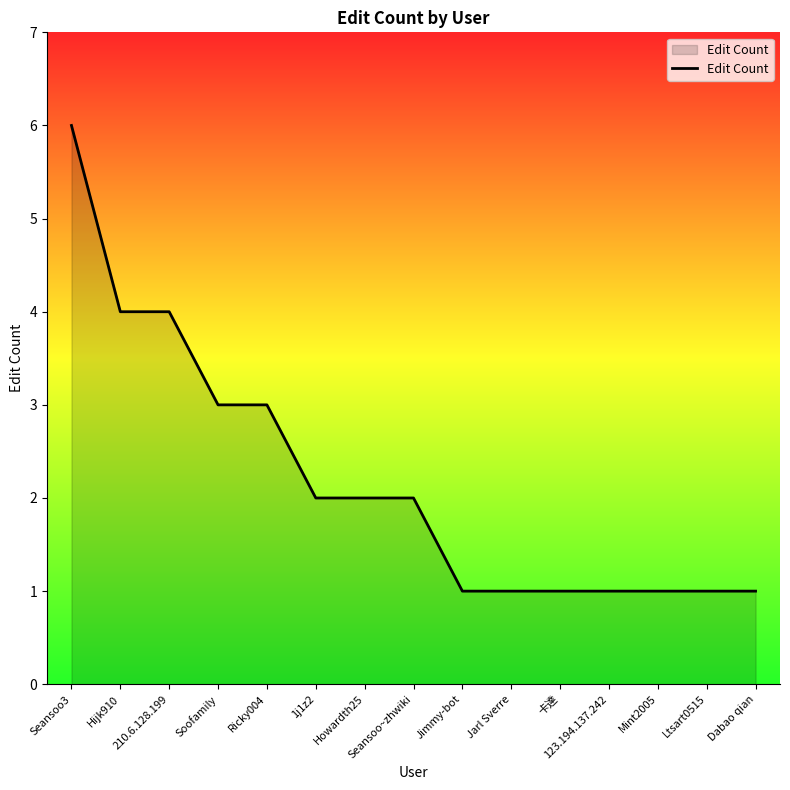

What is the greatest value displayed?

6